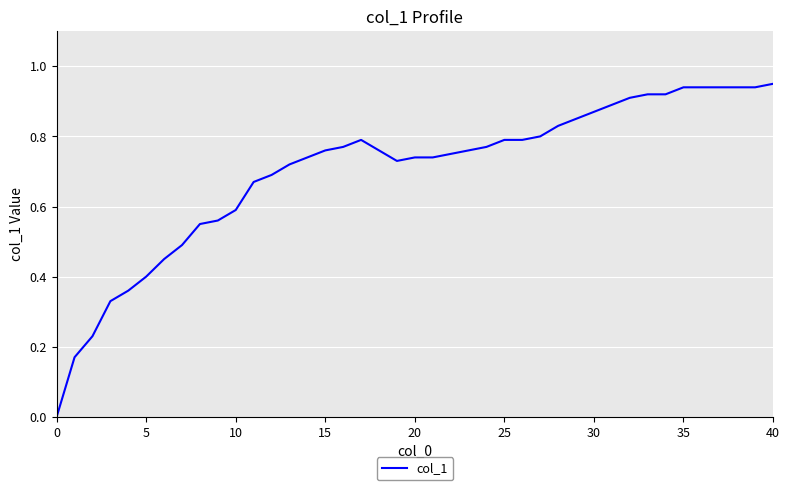

At which category does the chart reach its peak across all series?

40